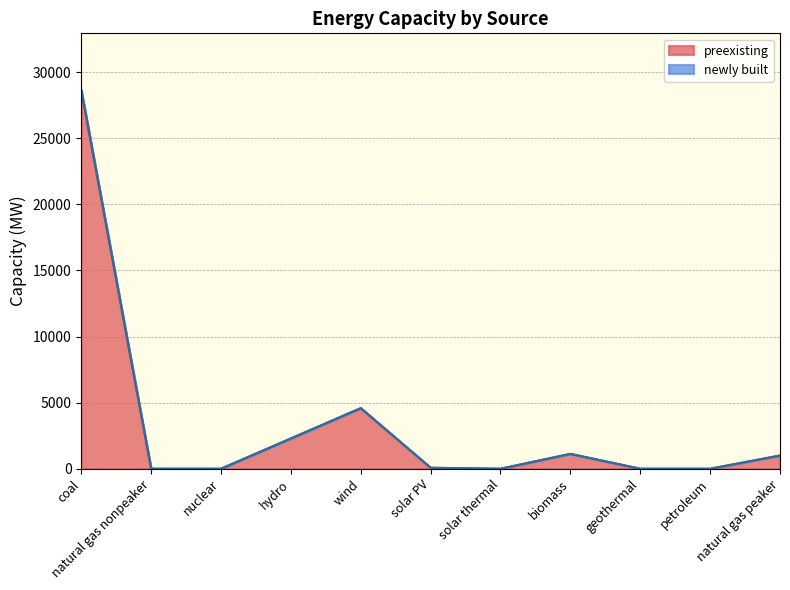

What is the sum of the values at natural gas peaker and natural gas nonpeaker?

999.0